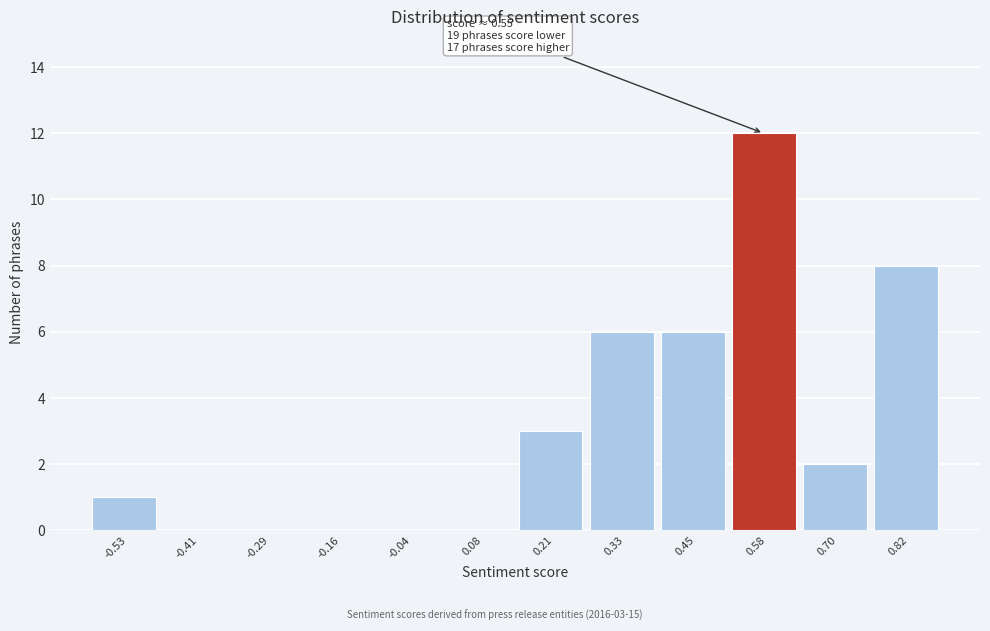

Over which range of the x-axis is the bar tallest?

0.52 to 0.64